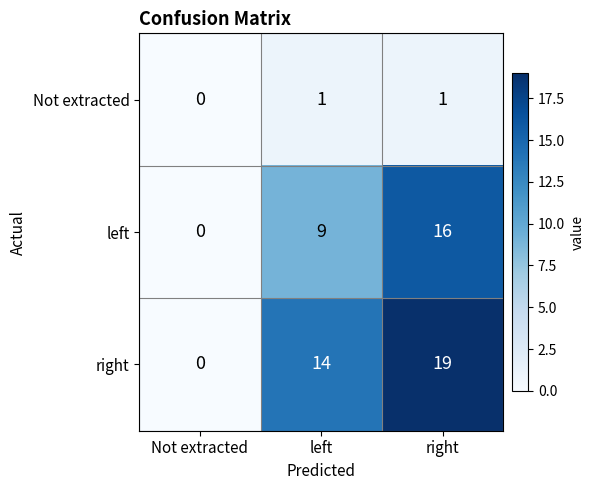

Is it true that Not extracted equals 0 at Not extracted?

True